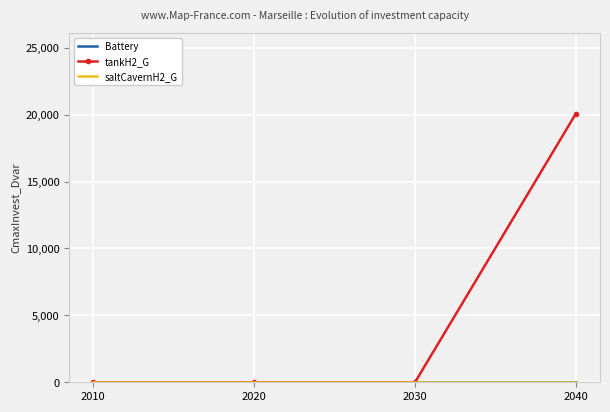

List the labels in order of Battery value, smallest first.

2010, 2020, 2030, 2040